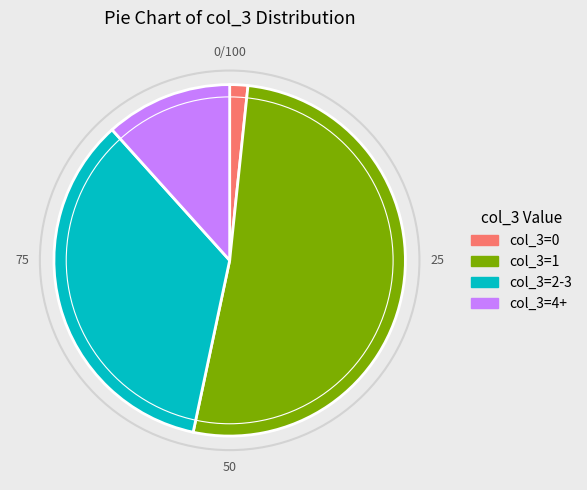

Which category has the smallest portion of the pie?

col_3=0